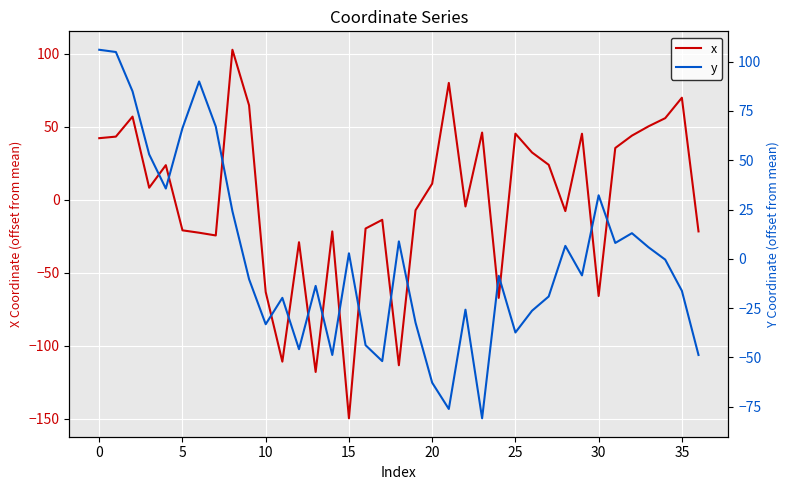

What is the minimum value shown in the chart?

-149.8